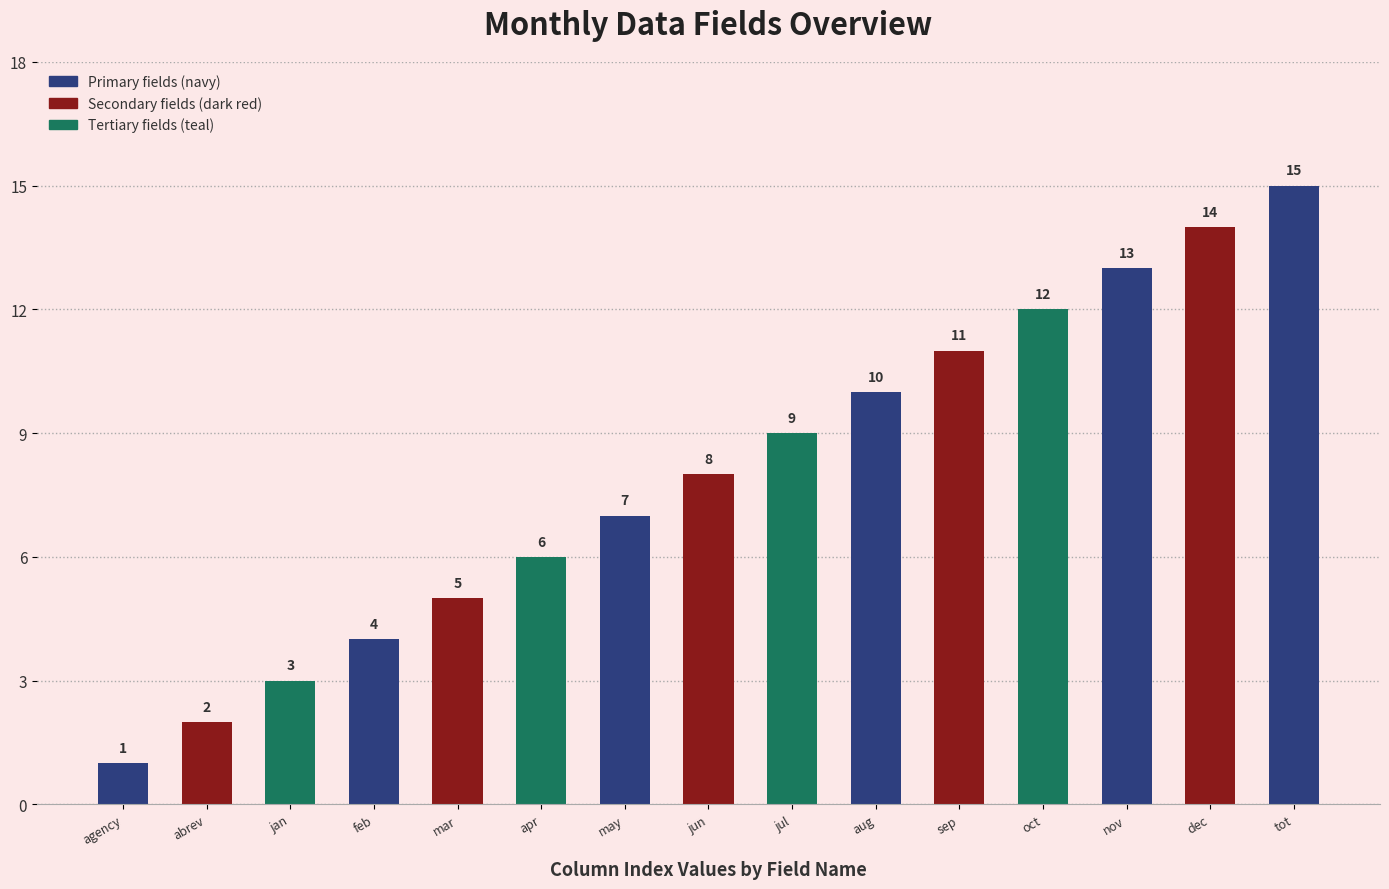

What is the label of the 5th bar from the right?

sep